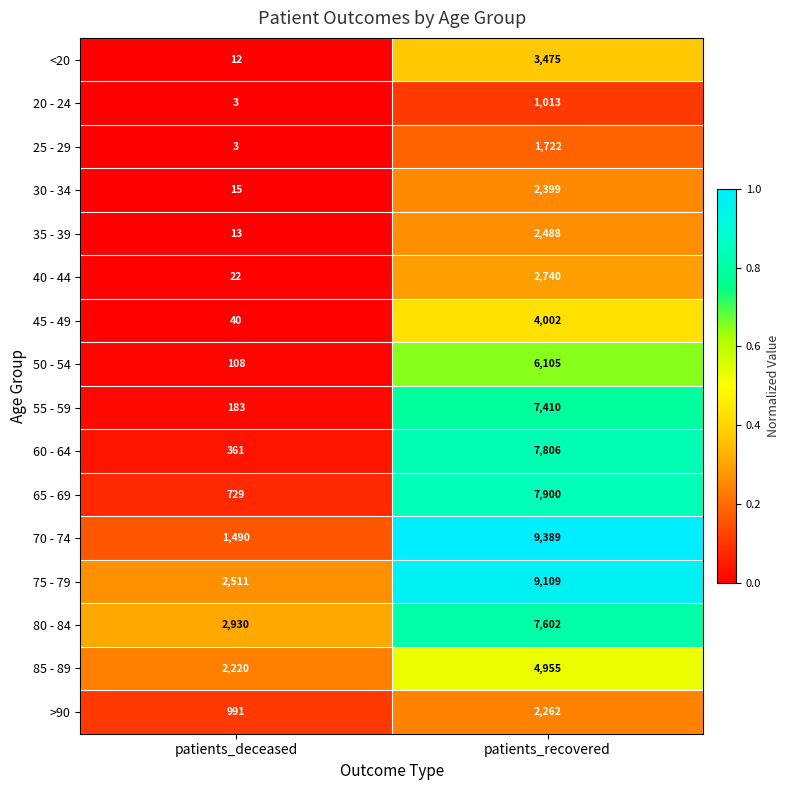

The >90 series shows 991 at patients_deceased. True or false?

True